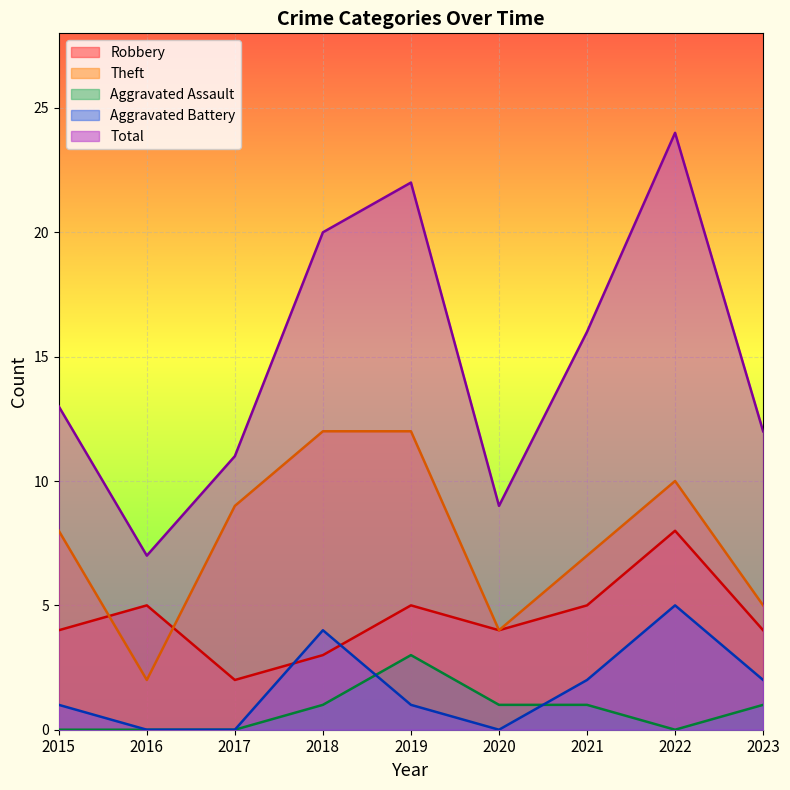

How many values in the Aggravated Battery series exceed 1?

4